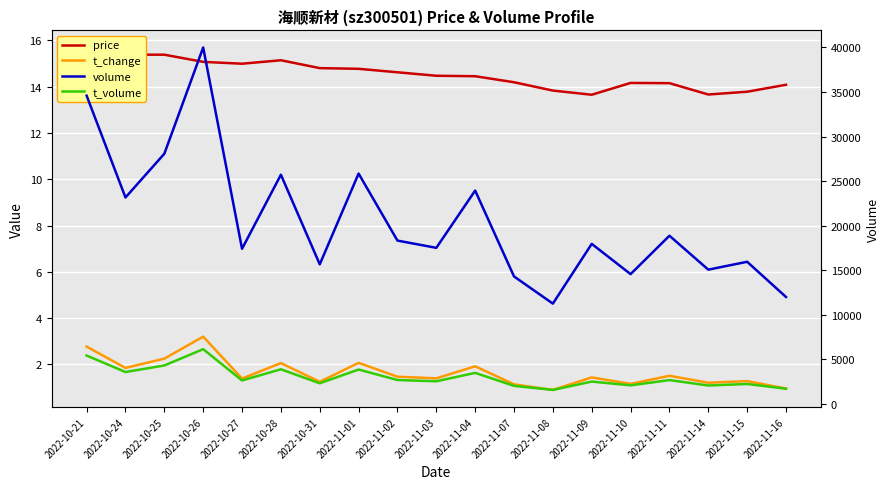

Which category has the lowest value across all series?

2022-11-08